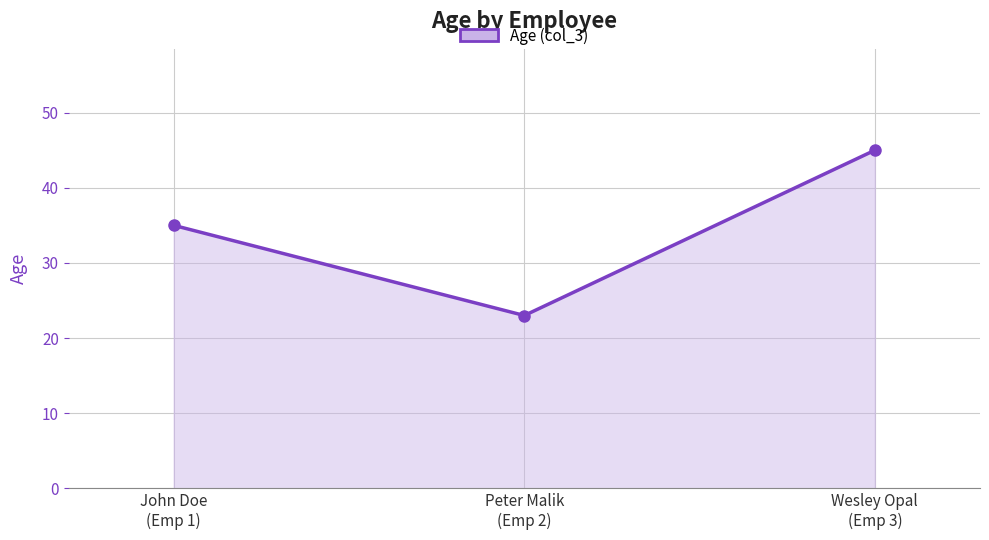

What is the change in value from John Doe
(Emp 1) to Wesley Opal
(Emp 3)?

+10